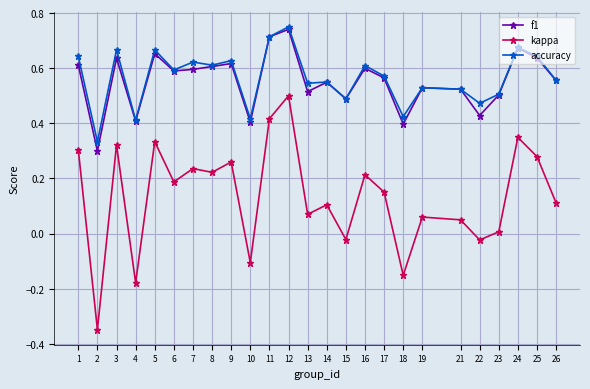

True or false: accuracy has more than 2 interior local peaks.

True